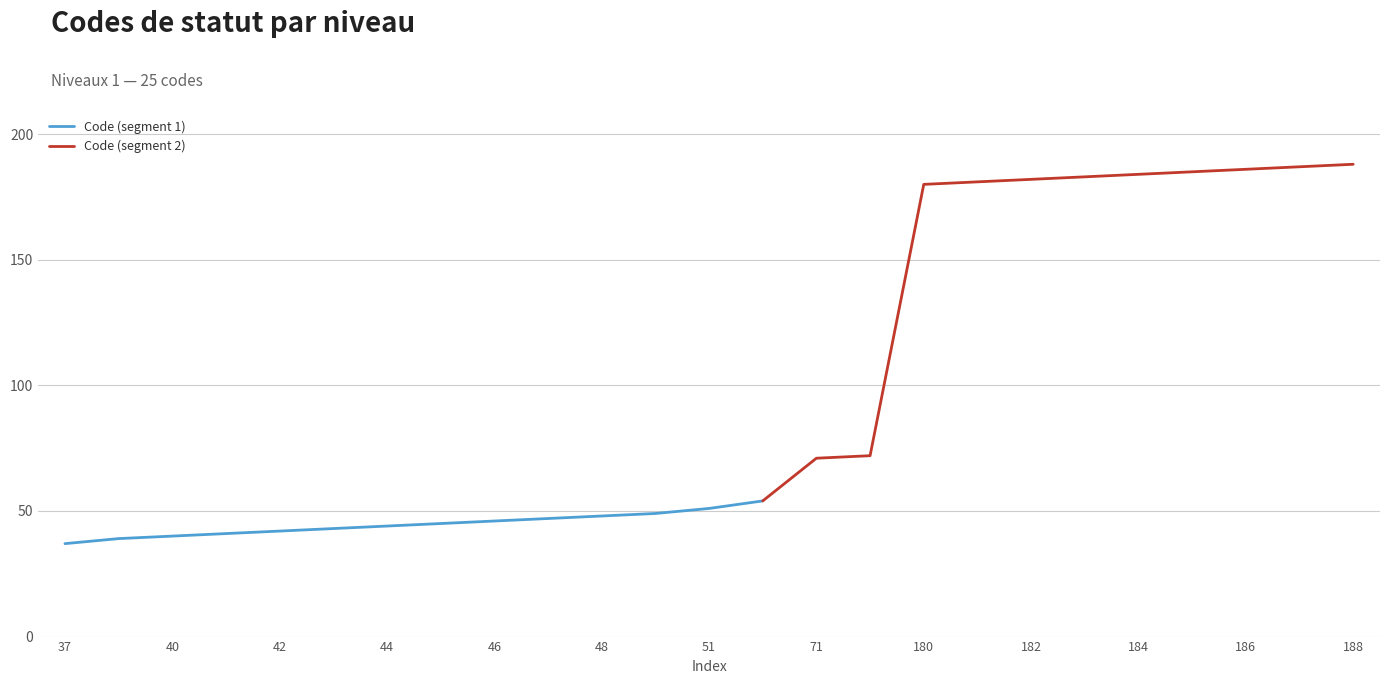

Which has a higher value, 42 or 39?

42